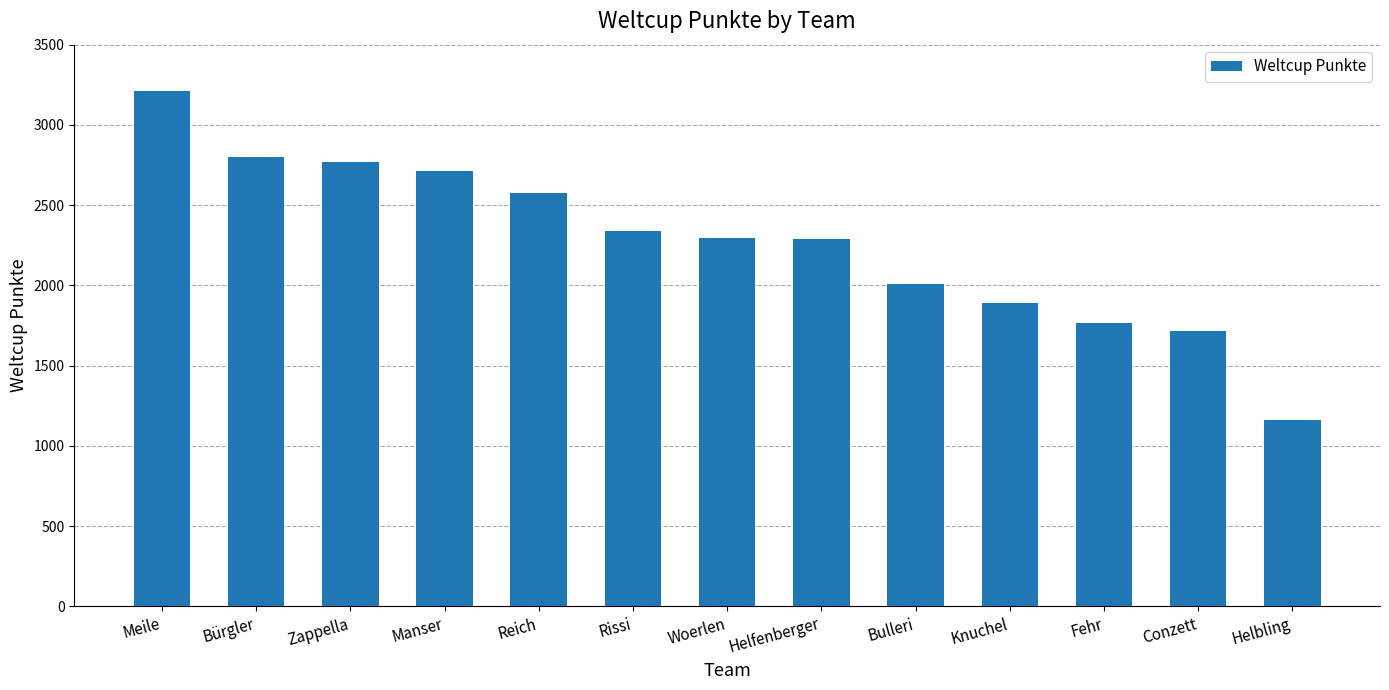

What is the greatest value displayed?

3210